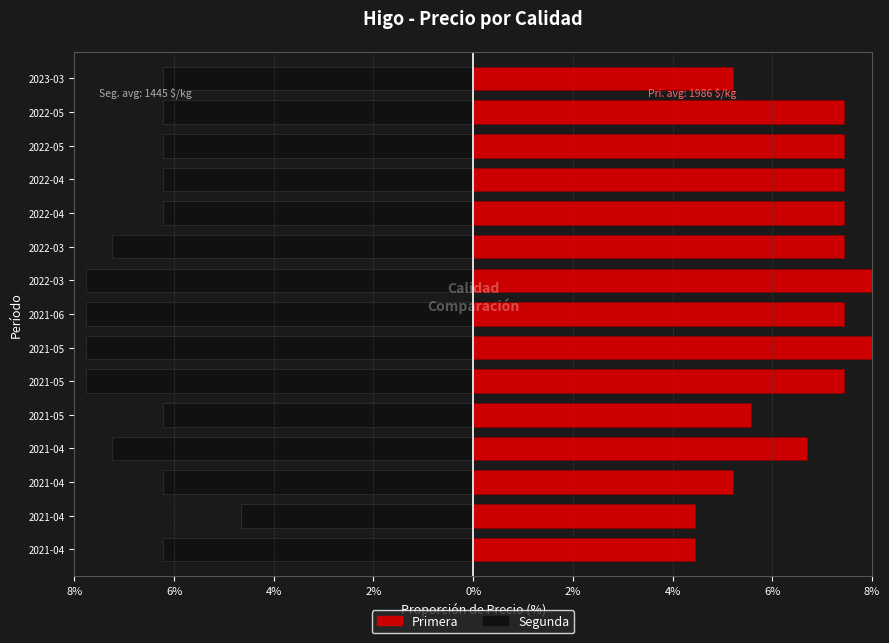

Is it true that Primera equals 11.8 at 2022-05?

False